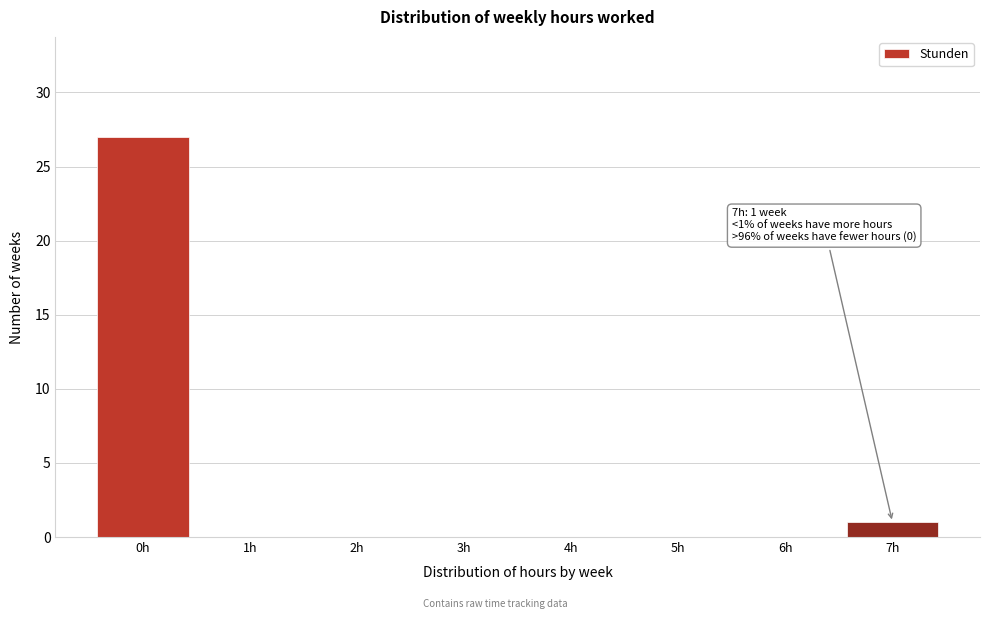

Reading right to left, what are all the values shown in this chart?

7h=1	6h=0	5h=0	4h=0	3h=0	2h=0	1h=0	0h=27